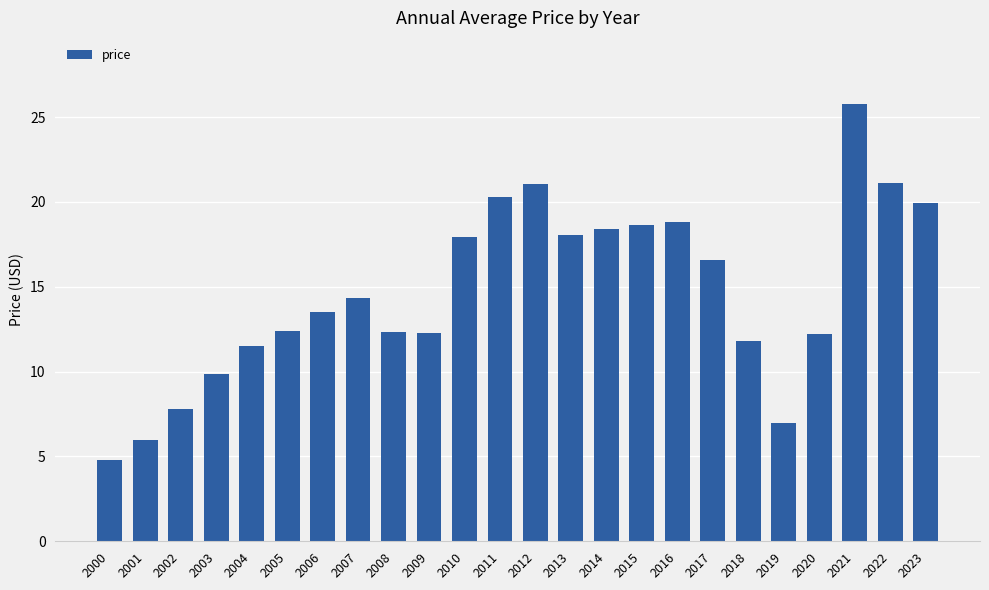

What is the ratio of the value at 2011 to the value at 2009?

1.7